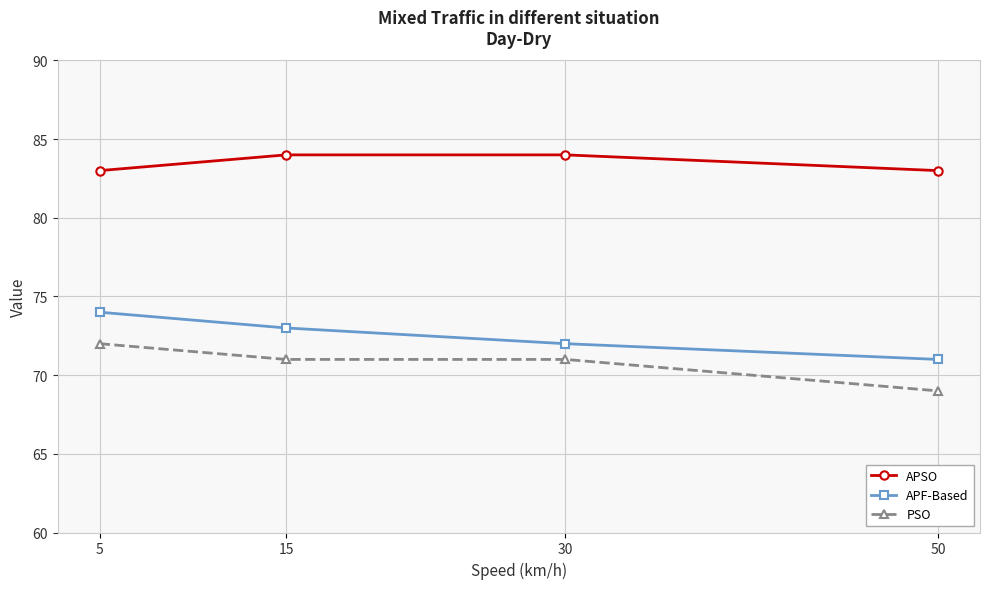

The value of APSO at 30 is 54. True or false?

False